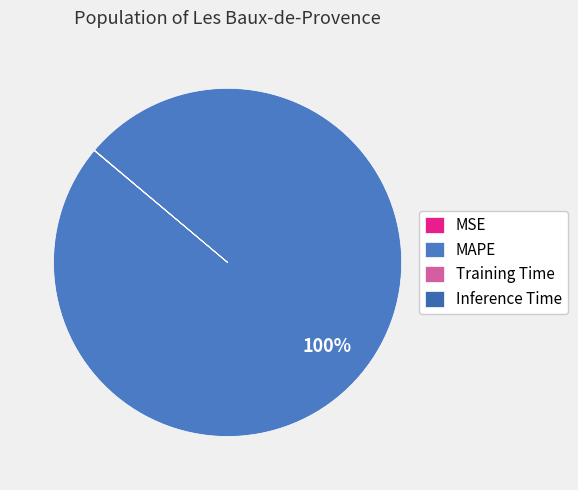

Which has a higher value, MSE or Inference Time?

Inference Time